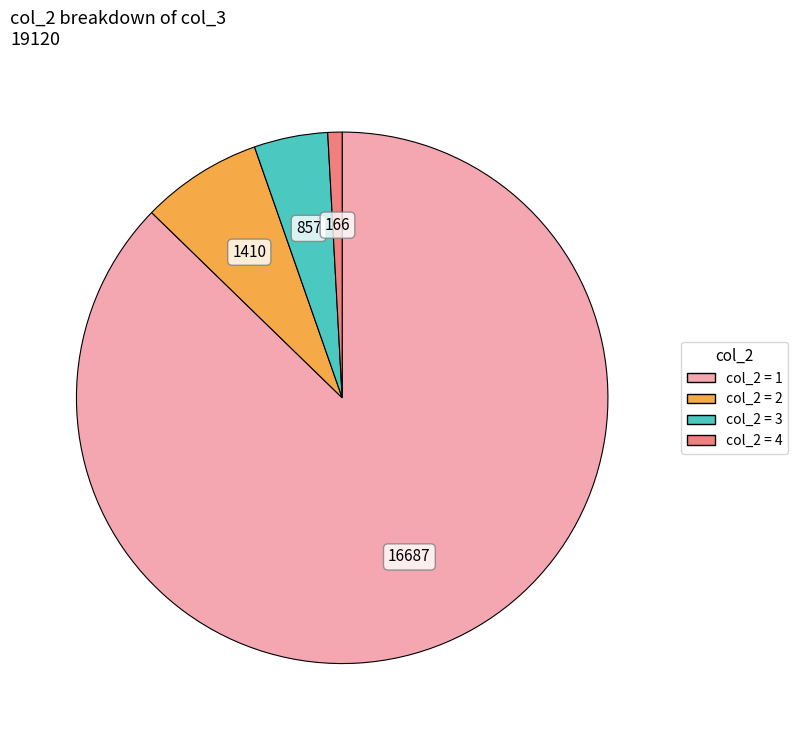

Does any single category account for the majority?

Yes